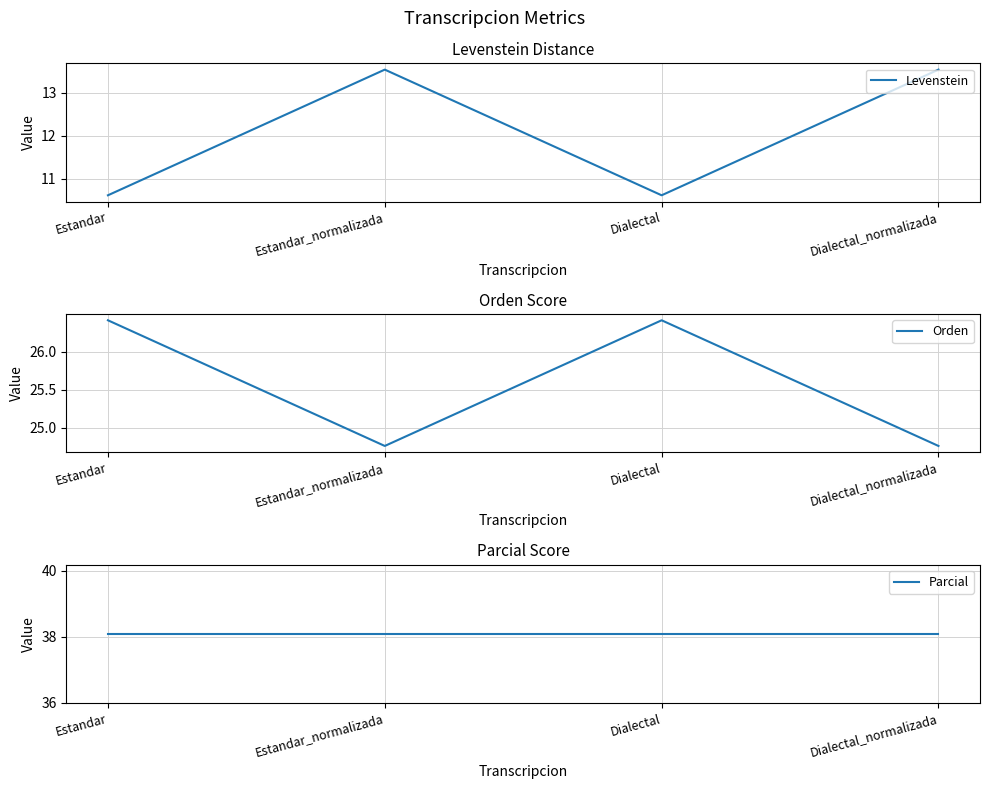

How many interior local peaks does the Orden series have?

1